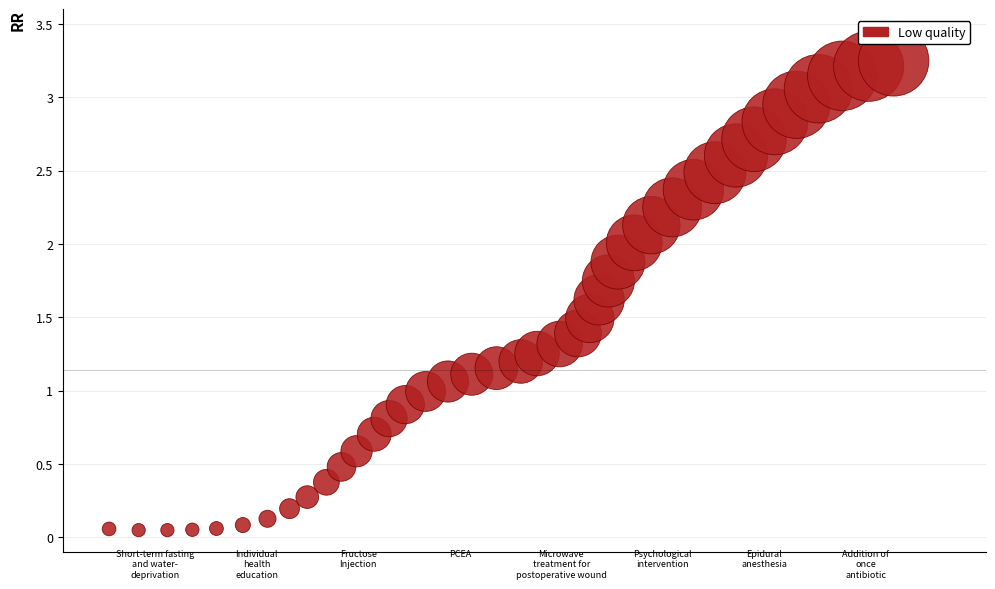

What is the range of X values (max minus min)?

8.5